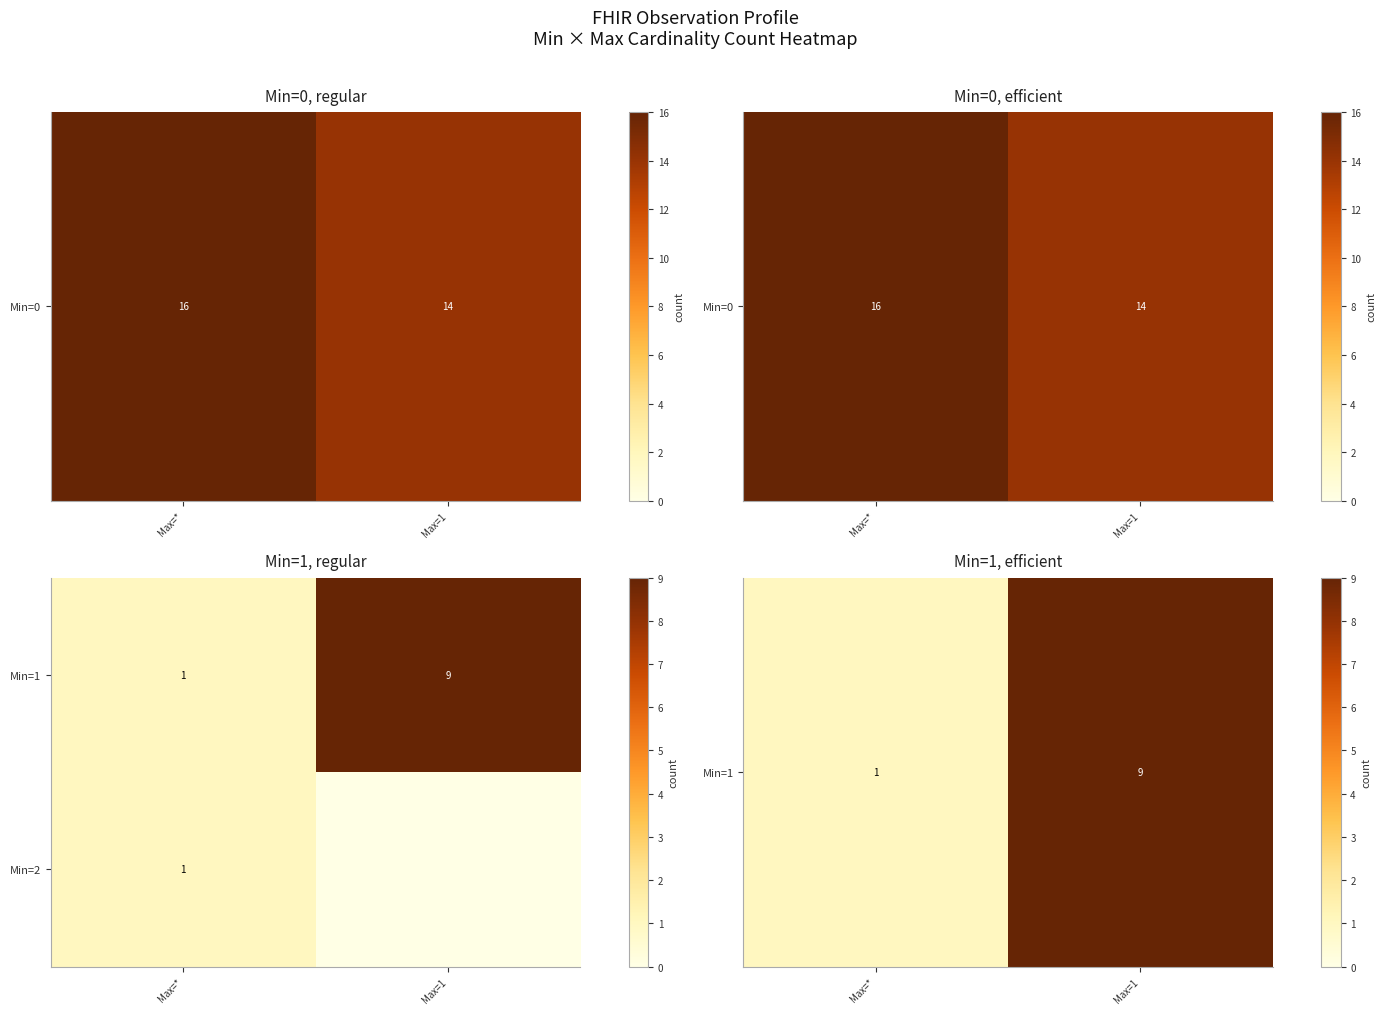

Rank the categories by Min=1 value from highest to lowest.

Max=1, Max=*